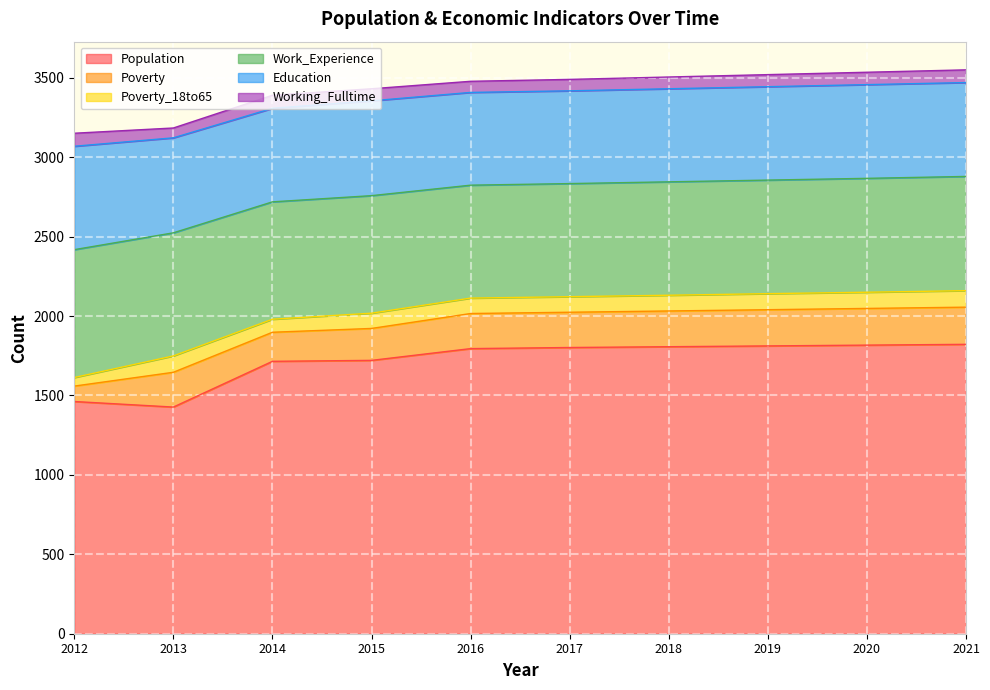

Does the chart display data point markers on the line(s)?

No